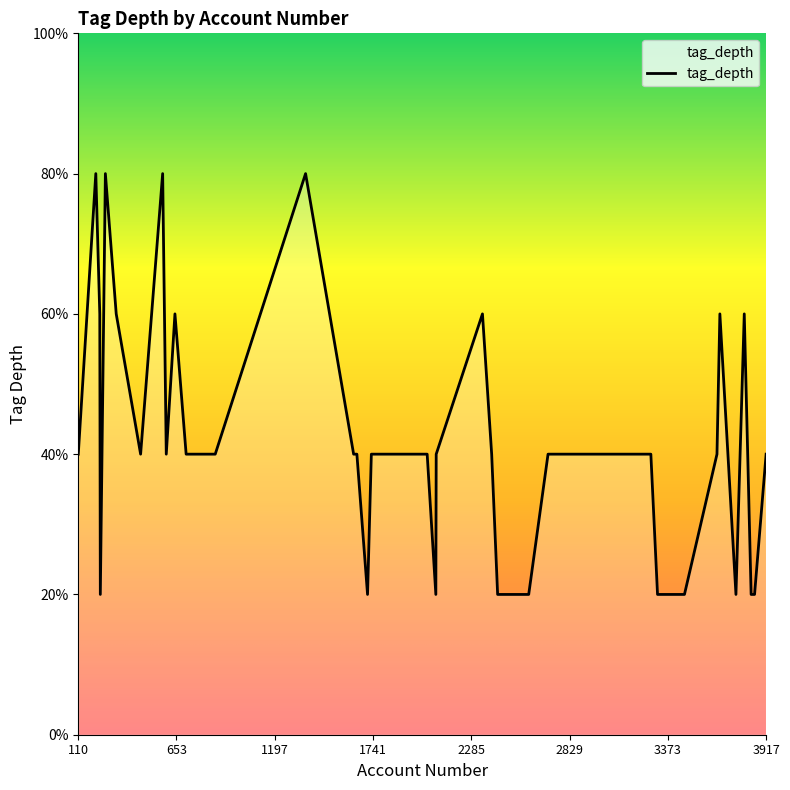

Does the chart have visible grid lines?

No